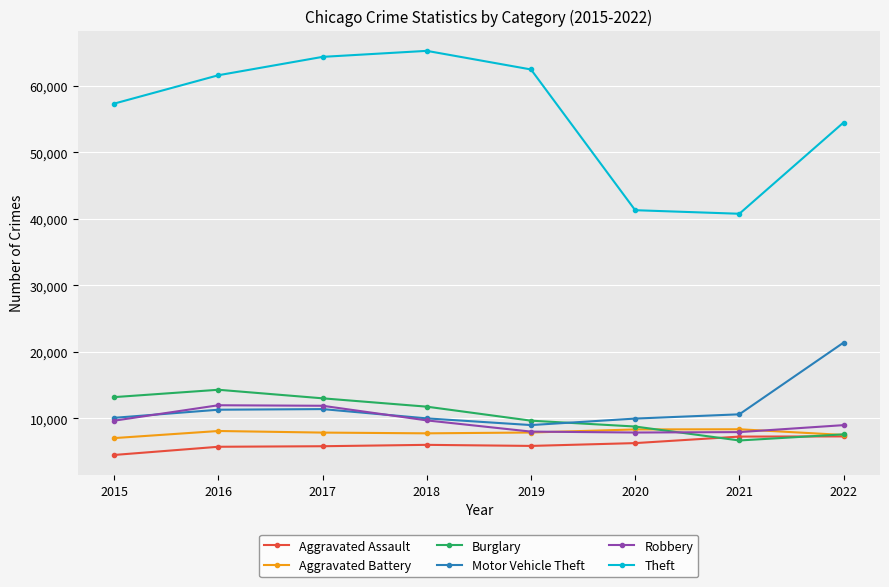

Is this an area chart (filled region under the line)?

No